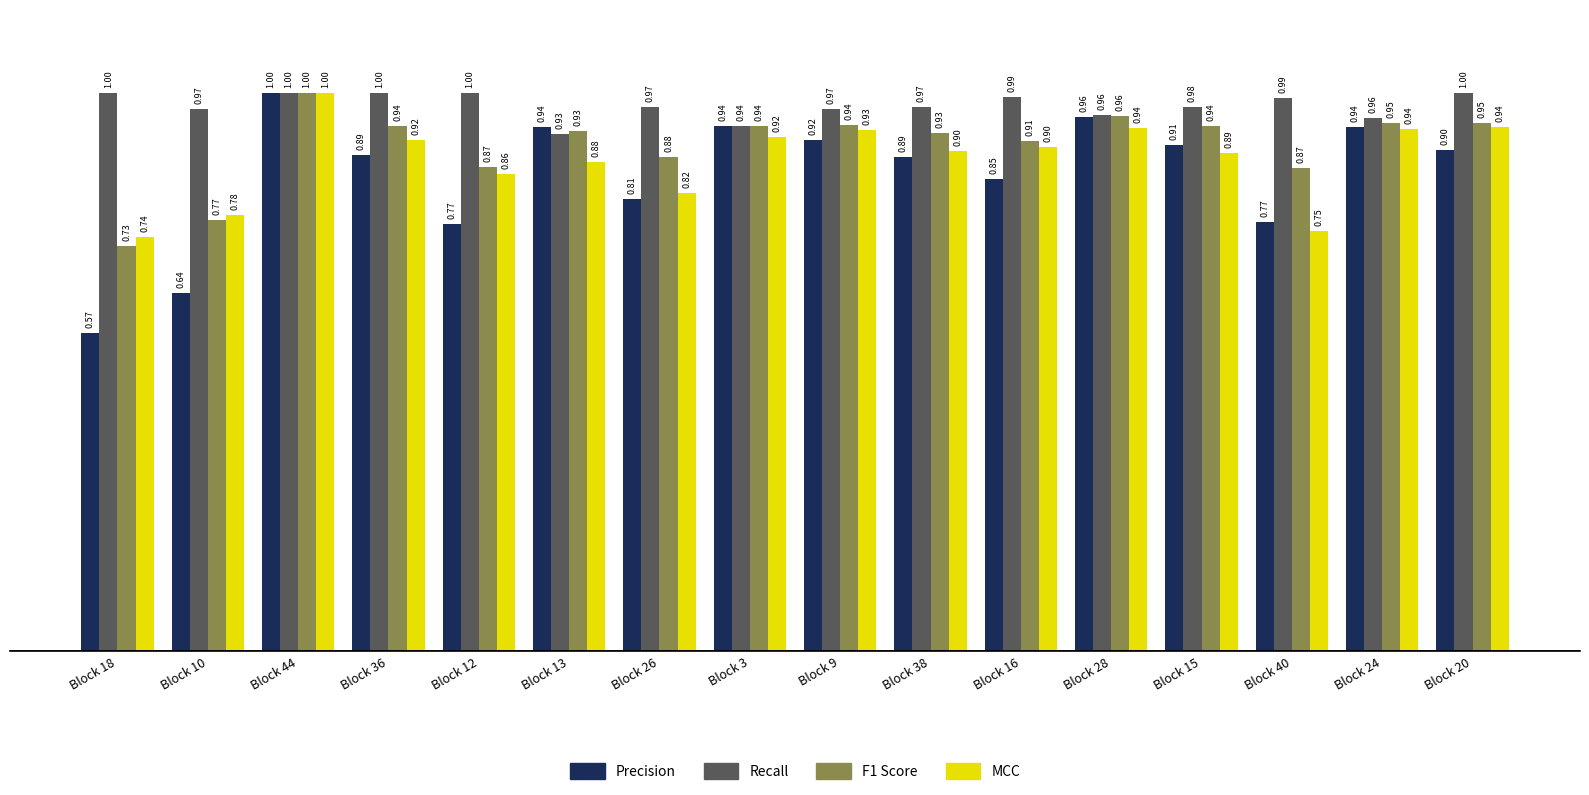

Which series has the largest total across all categories?

Recall